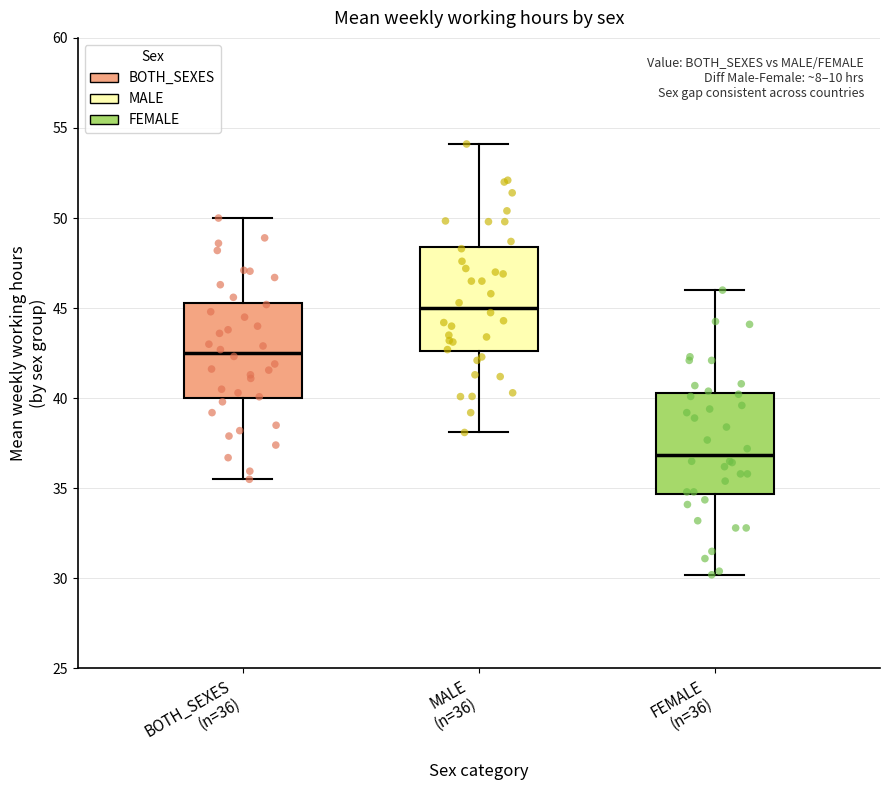

Reading left to right, read every box against the y-axis: the position of its median line, the range the box covers, and the ends of its whiskers. The values are not printed on the chart, so give them approximately, as read against the axis.

BOTH_SEXES (n=36): median 42.5, box 40.0 to 45.5, whiskers 35.5 to 50.0
MALE (n=36): median 45.0, box 42.5 to 48.5, whiskers 38.0 to 54.0
FEMALE (n=36): median 37.0, box 34.5 to 40.5, whiskers 30.0 to 46.0